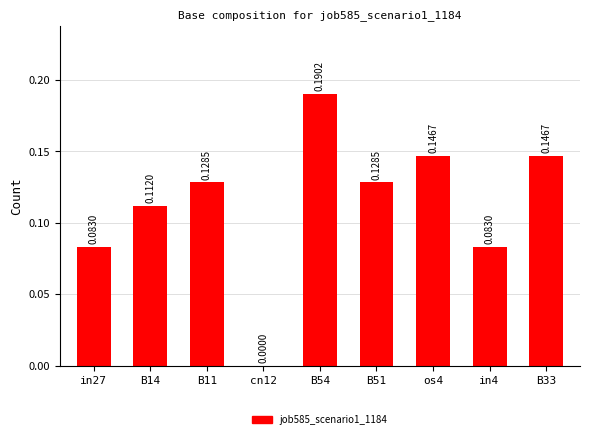

Between B54 and B33, which is larger?

B54